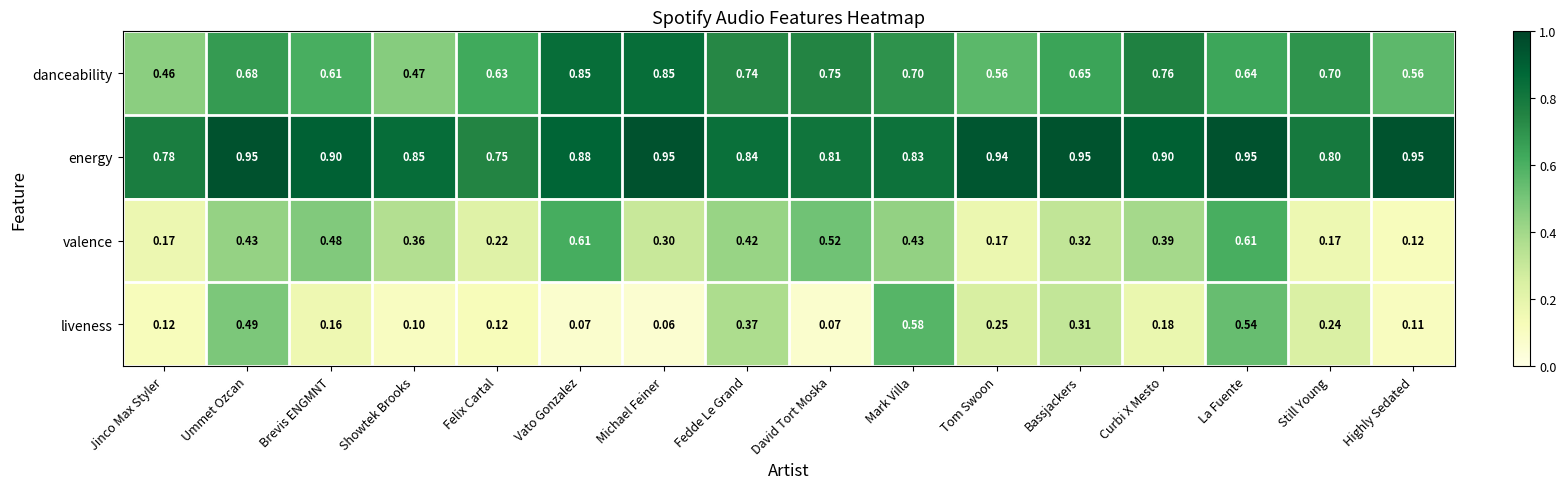

At which category is the sum across all series the highest?

La Fuente